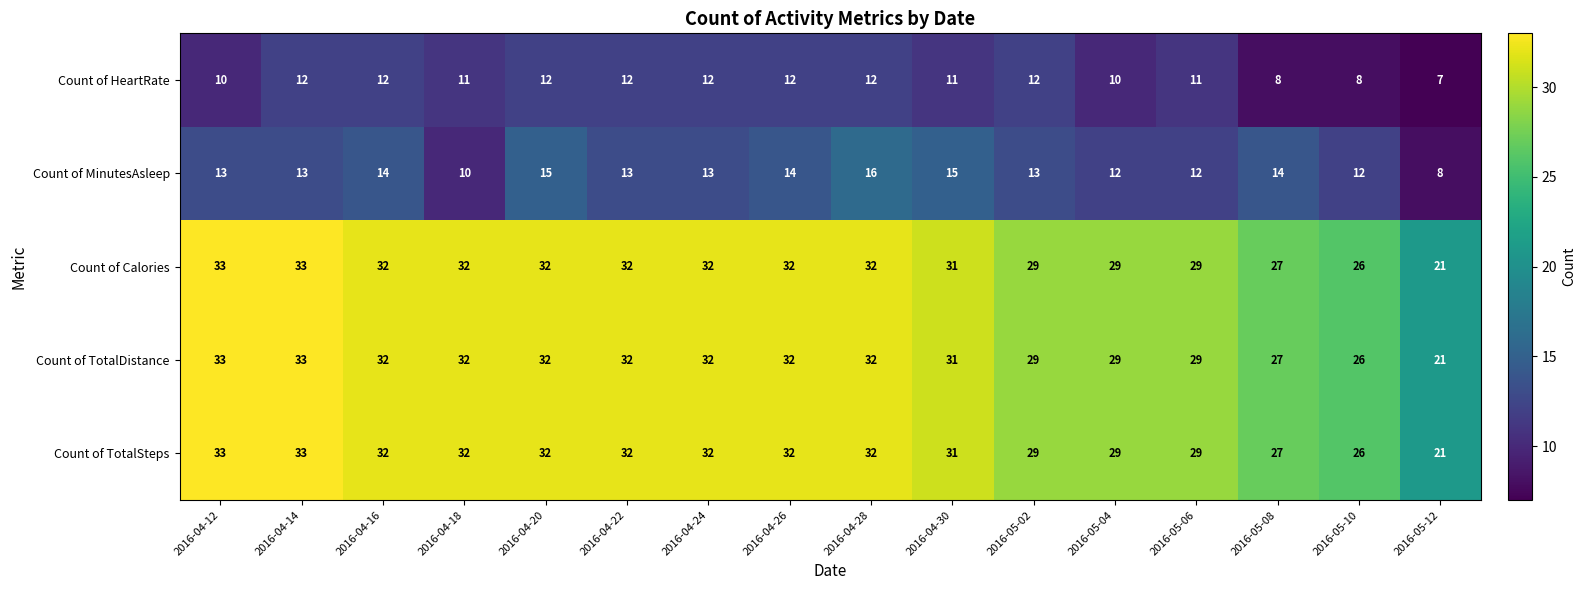

What is the sum of all Count of MinutesAsleep values?

207